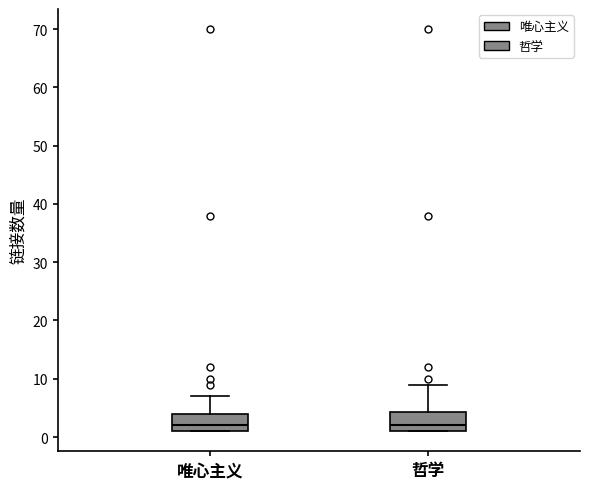

Where is the lower edge of the box for 哲学 on the y-axis? The values are not printed on the chart, so give them approximately, as read against the axis.

1